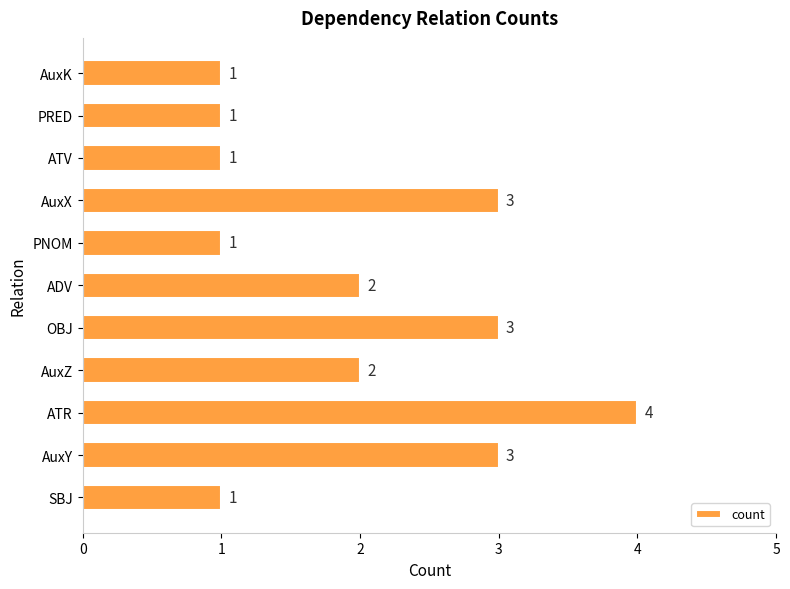

The value at OBJ is 3. True or false?

True